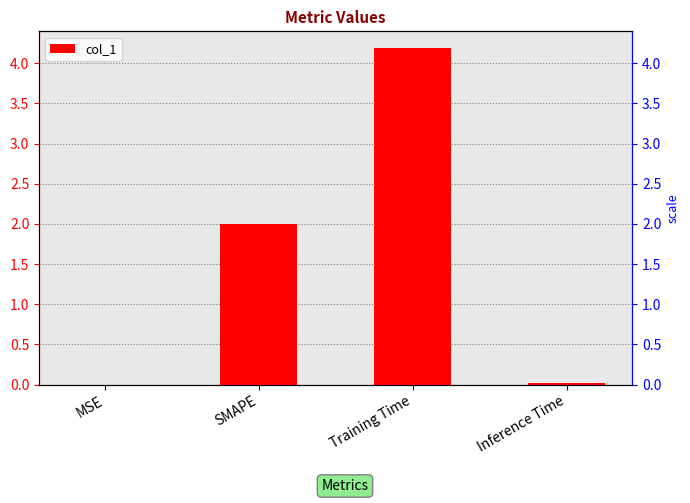

How many bars are there in total?

4